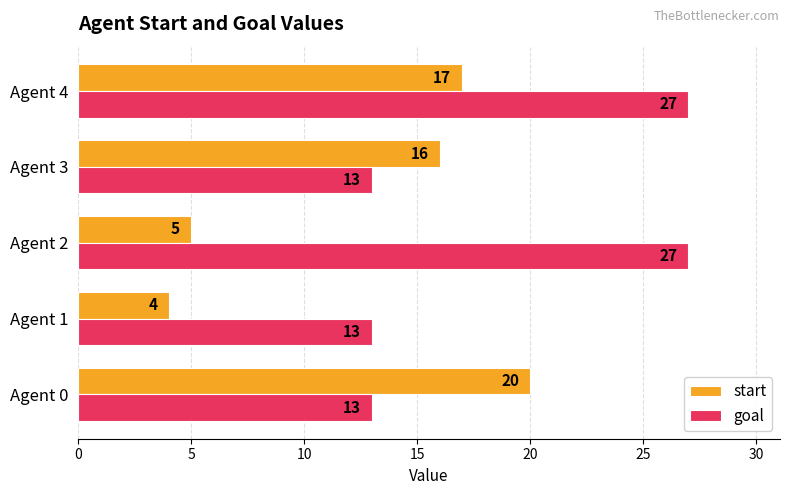

What is the spread (max minus min) of values at Agent 0?

7